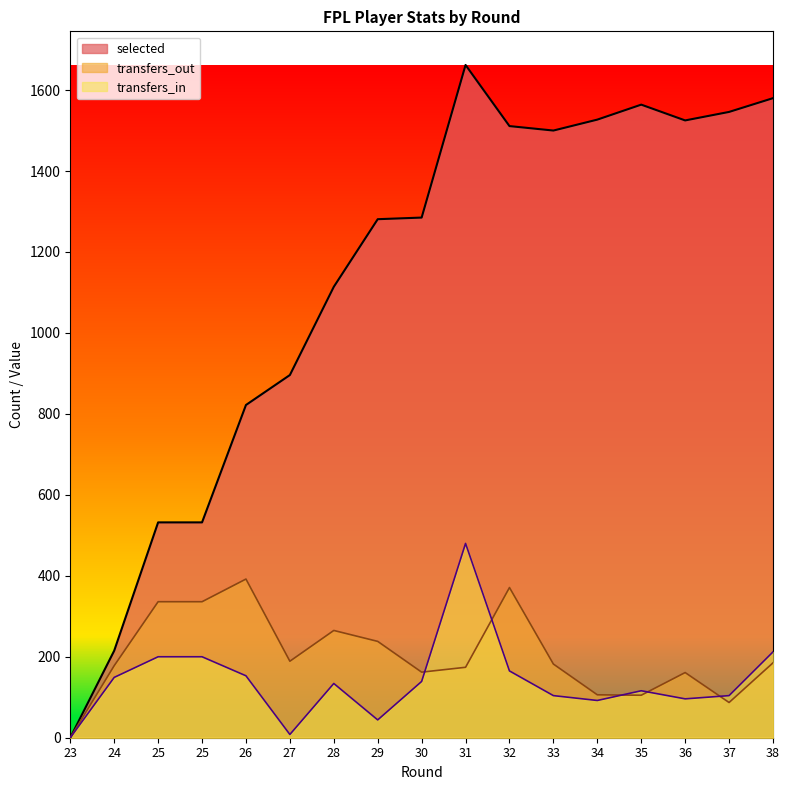

What is the total value across all series at 26?

1367